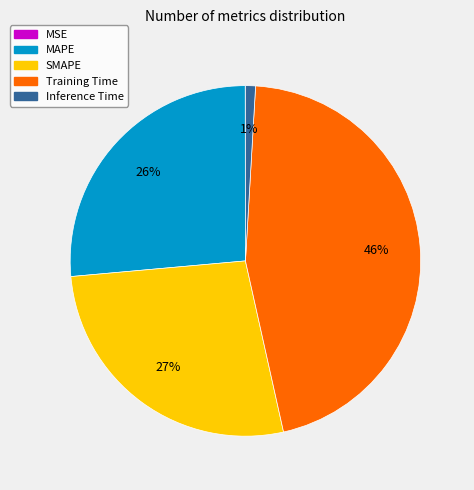

Which slice is the largest?

Training Time